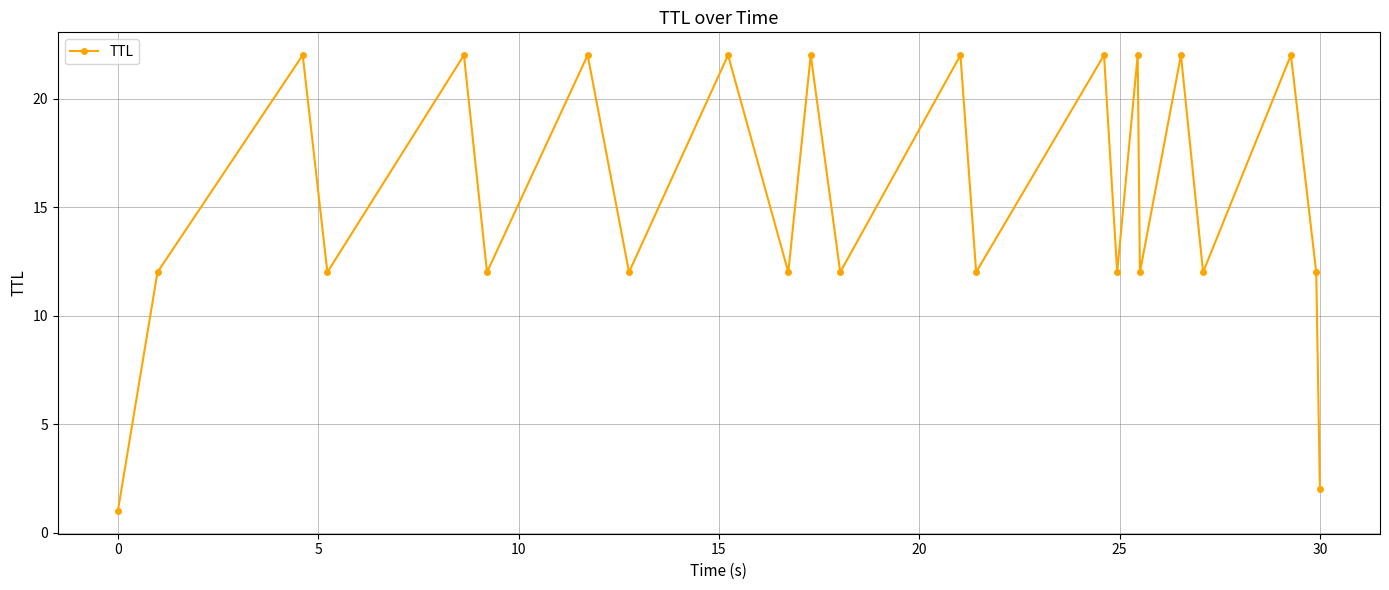

What is the greatest value displayed?

22